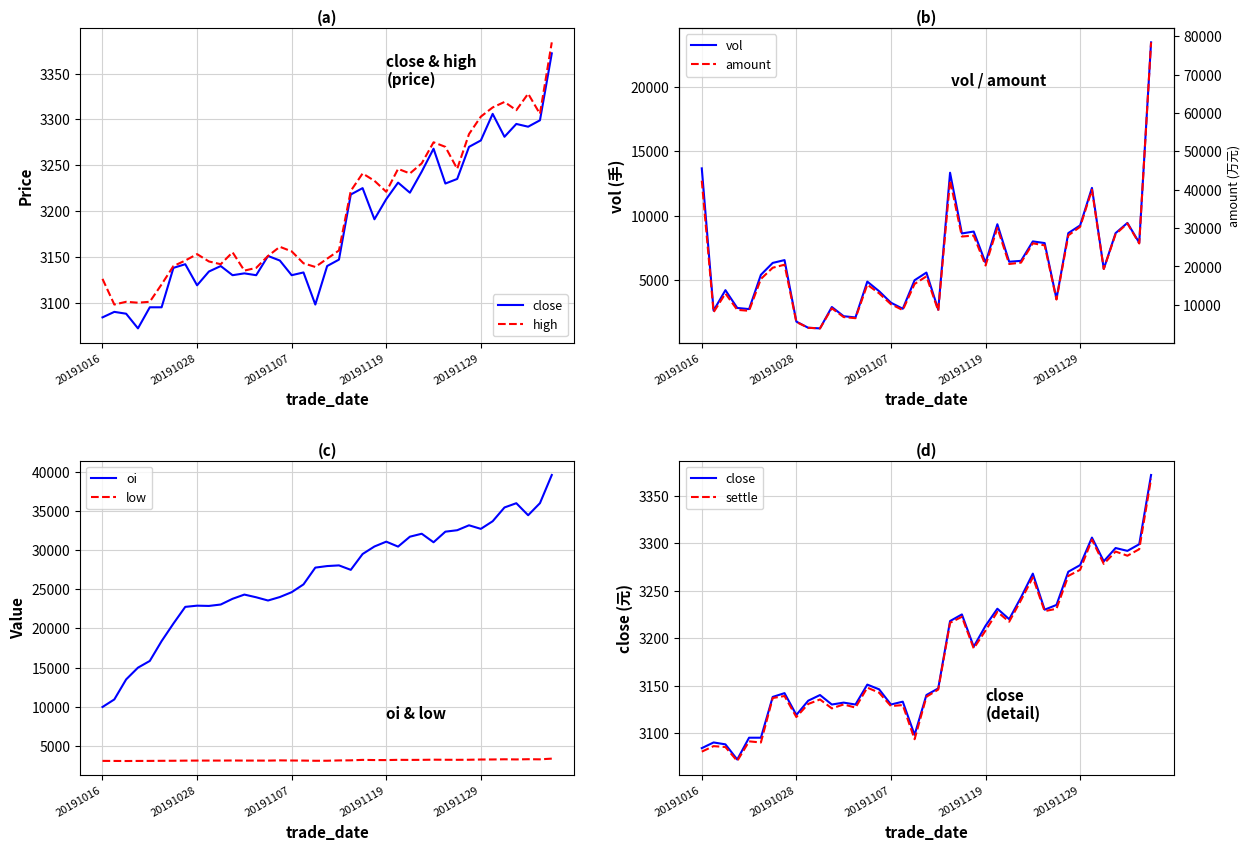

True or false: high has more than 1 interior local peaks.

True